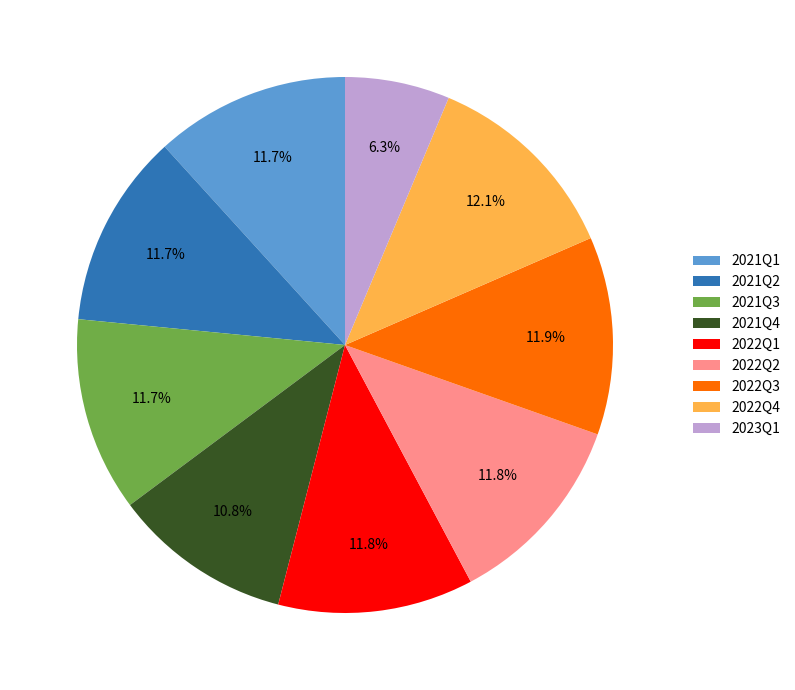

Is there a majority slice in this chart?

No